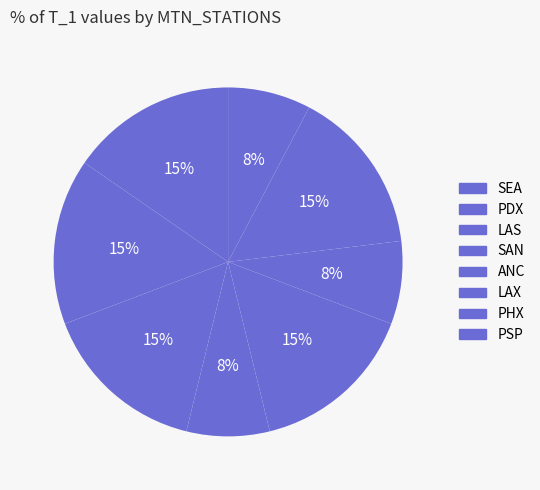

Count the number of slices in the pie.

8